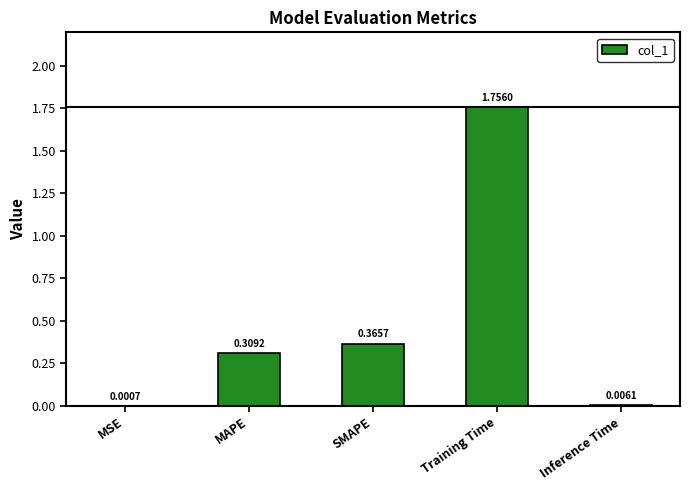

How many distinct data groups are displayed?

1